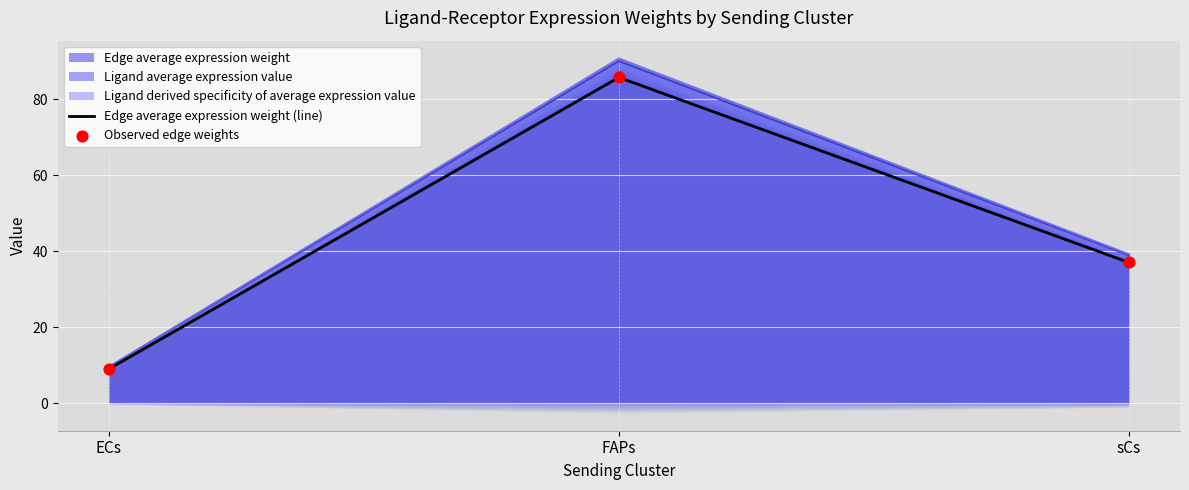

Is the value of Edge average expression weight (line) at FAPs greater than the value of Observed edge weights at sCs?

Yes